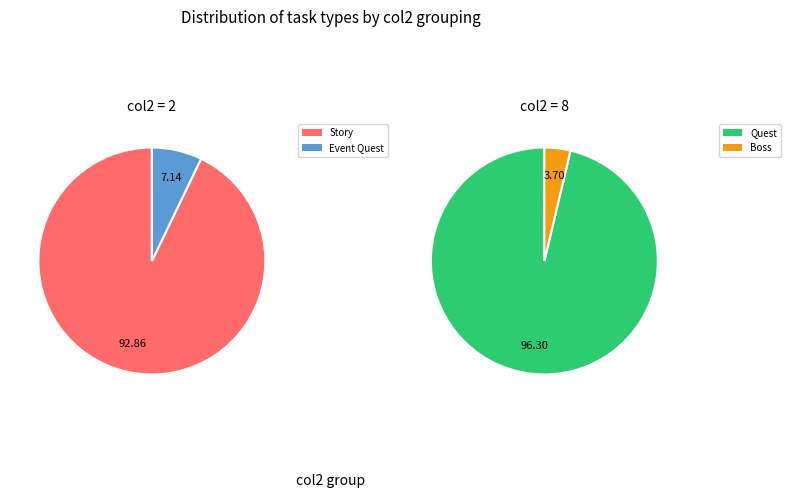

Do 0 and 8 together represent more than half of the pie?

No